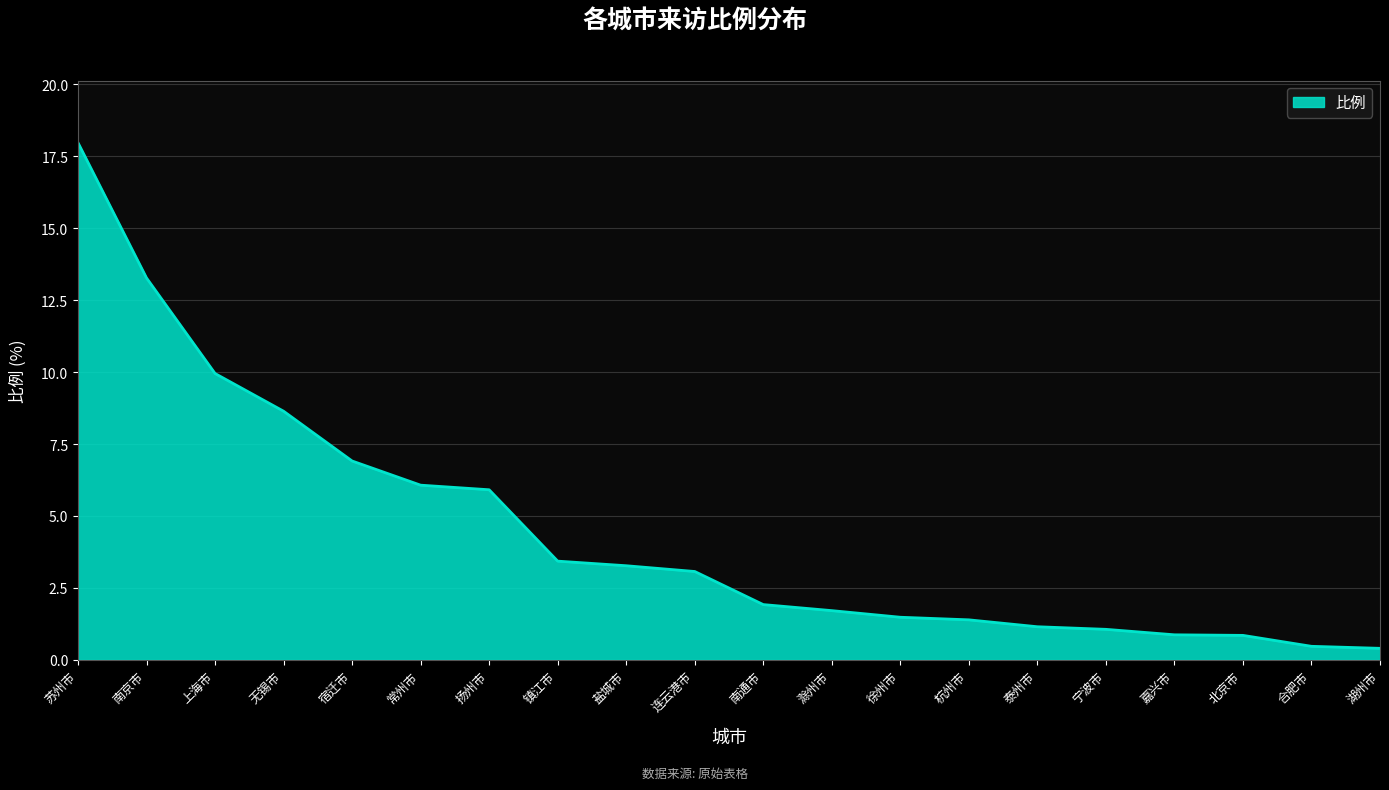

What is the difference between the maximum and minimum values?

17.6